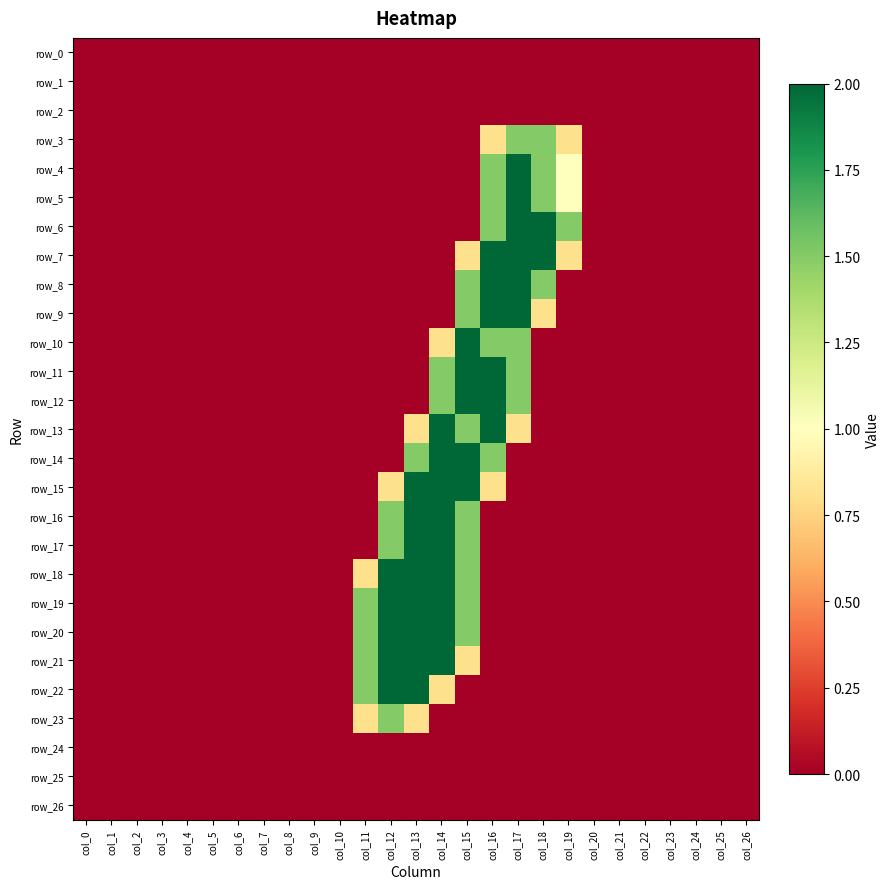

Rank the categories by row_18 value from lowest to highest.

col_0, col_1, col_2, col_3, col_4, col_5, col_6, col_7, col_8, col_9, col_10, col_16, col_17, col_18, col_19, col_20, col_21, col_22, col_23, col_24, col_25, col_26, col_11, col_15, col_12, col_13, col_14